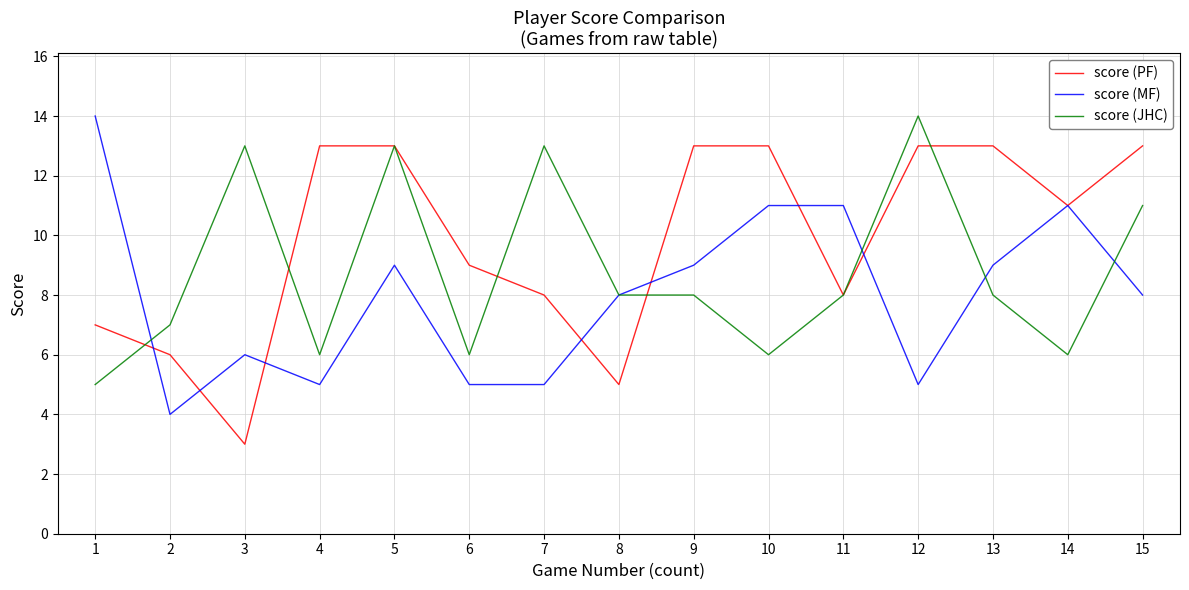

Is the value of score (JHC) at 2 greater than the value of score (MF) at 9?

No